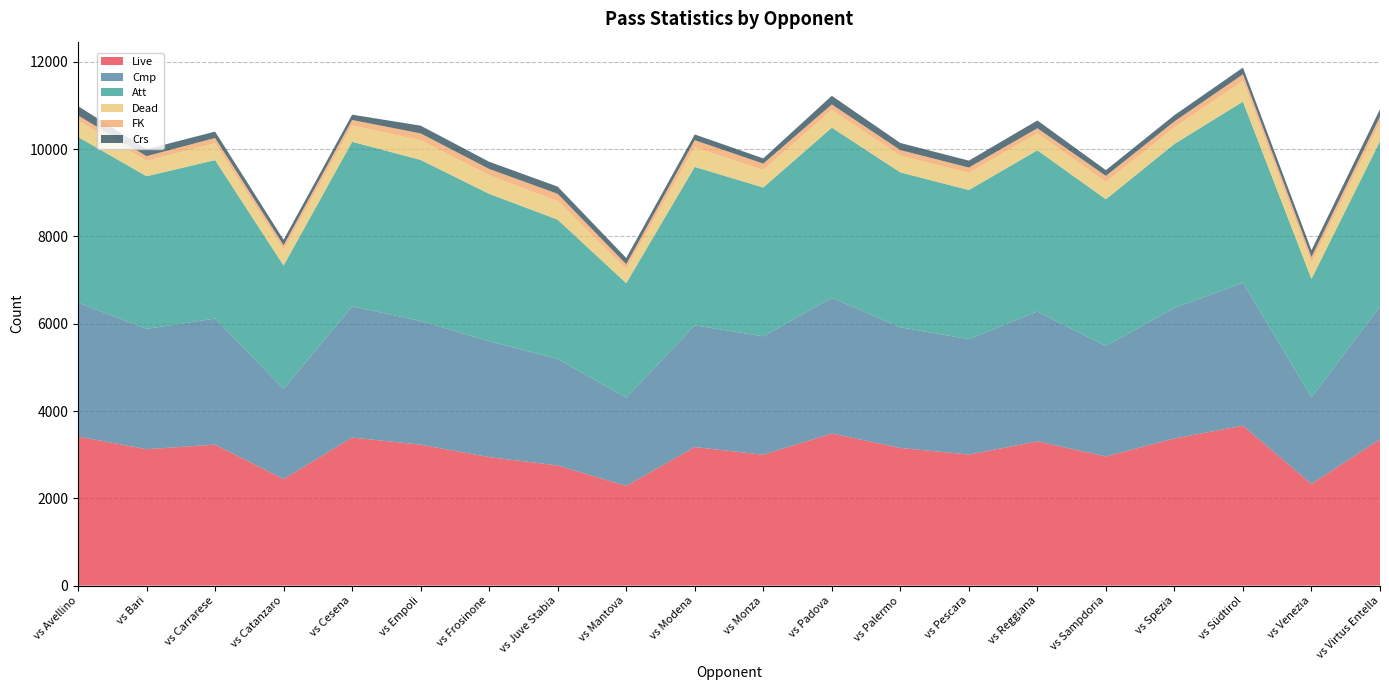

Reading right to left, transcribe all the data shown in this chart.

Live: vs Virtus Entella=3351	vs Venezia=2329	vs Südtirol=3665	vs Spezia=3371	vs Sampdoria=2958	vs Reggiana=3305	vs Pescara=3002	vs Palermo=3154	vs Padova=3484	vs Monza=2998	vs Modena=3174	vs Mantova=2283	vs Juve Stabia=2752	vs Frosinone=2944	vs Empoli=3229	vs Cesena=3392	vs Catanzaro=2440	vs Carrarese=3230	vs Bari=3125	vs Avellino=3414
Cmp: vs Virtus Entella=3045	vs Venezia=1986	vs Südtirol=3274	vs Spezia=2991	vs Sampdoria=2533	vs Reggiana=2975	vs Pescara=2645	vs Palermo=2764	vs Padova=3110	vs Monza=2713	vs Modena=2790	vs Mantova=2024	vs Juve Stabia=2441	vs Frosinone=2655	vs Empoli=2833	vs Cesena=3007	vs Catanzaro=2069	vs Carrarese=2889	vs Bari=2757	vs Avellino=3069
Att: vs Virtus Entella=3786	vs Venezia=2712	vs Südtirol=4149	vs Spezia=3758	vs Sampdoria=3360	vs Reggiana=3694	vs Pescara=3416	vs Palermo=3550	vs Padova=3899	vs Monza=3410	vs Modena=3630	vs Mantova=2622	vs Juve Stabia=3191	vs Frosinone=3377	vs Empoli=3691	vs Cesena=3770	vs Catanzaro=2824	vs Carrarese=3630	vs Bari=3497	vs Avellino=3797
Dead: vs Virtus Entella=422	vs Venezia=368	vs Südtirol=475	vs Spezia=378	vs Sampdoria=394	vs Reggiana=386	vs Pescara=394	vs Palermo=382	vs Padova=403	vs Monza=401	vs Modena=450	vs Mantova=324	vs Juve Stabia=428	vs Frosinone=425	vs Empoli=453	vs Cesena=371	vs Catanzaro=362	vs Carrarese=384	vs Bari=353	vs Avellino=375
FK: vs Virtus Entella=143	vs Venezia=133	vs Südtirol=151	vs Spezia=137	vs Sampdoria=142	vs Reggiana=118	vs Pescara=121	vs Palermo=128	vs Padova=128	vs Monza=146	vs Modena=161	vs Mantova=110	vs Juve Stabia=164	vs Frosinone=145	vs Empoli=154	vs Cesena=128	vs Catanzaro=102	vs Carrarese=122	vs Bari=108	vs Avellino=116
Crs: vs Virtus Entella=168	vs Venezia=156	vs Südtirol=155	vs Spezia=144	vs Sampdoria=132	vs Reggiana=179	vs Pescara=159	vs Palermo=163	vs Padova=198	vs Monza=120	vs Modena=132	vs Mantova=144	vs Juve Stabia=165	vs Frosinone=165	vs Empoli=178	vs Cesena=122	vs Catanzaro=127	vs Carrarese=147	vs Bari=157	vs Avellino=215